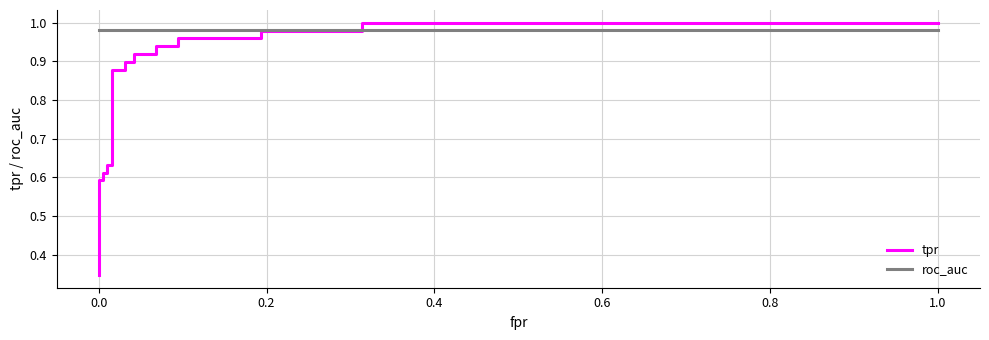

Does the chart display data point markers on the line(s)?

No